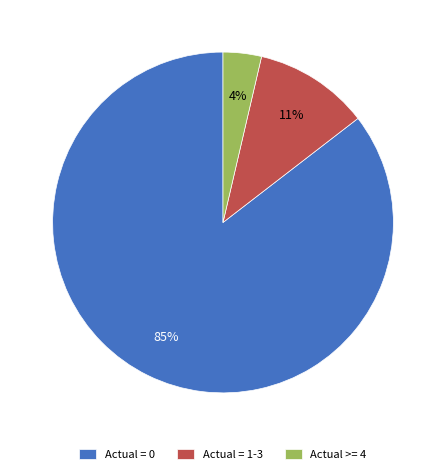

Between Actual = 1-3 and Actual >= 4, which is larger?

Actual = 1-3